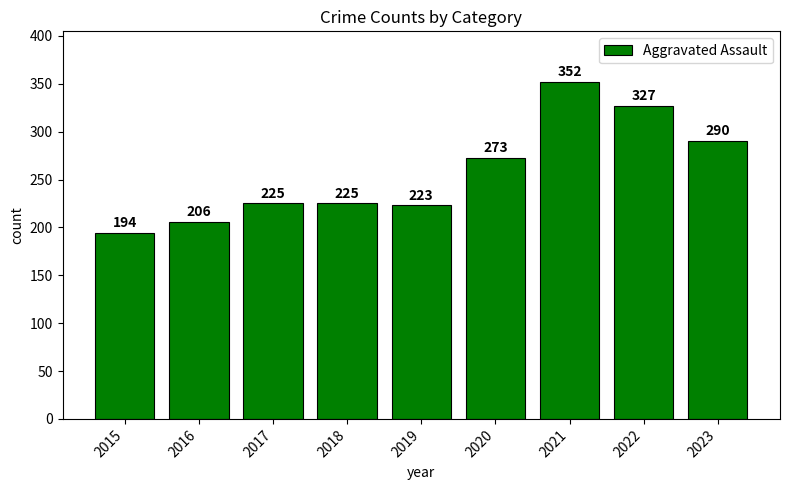

What is the average value?

257